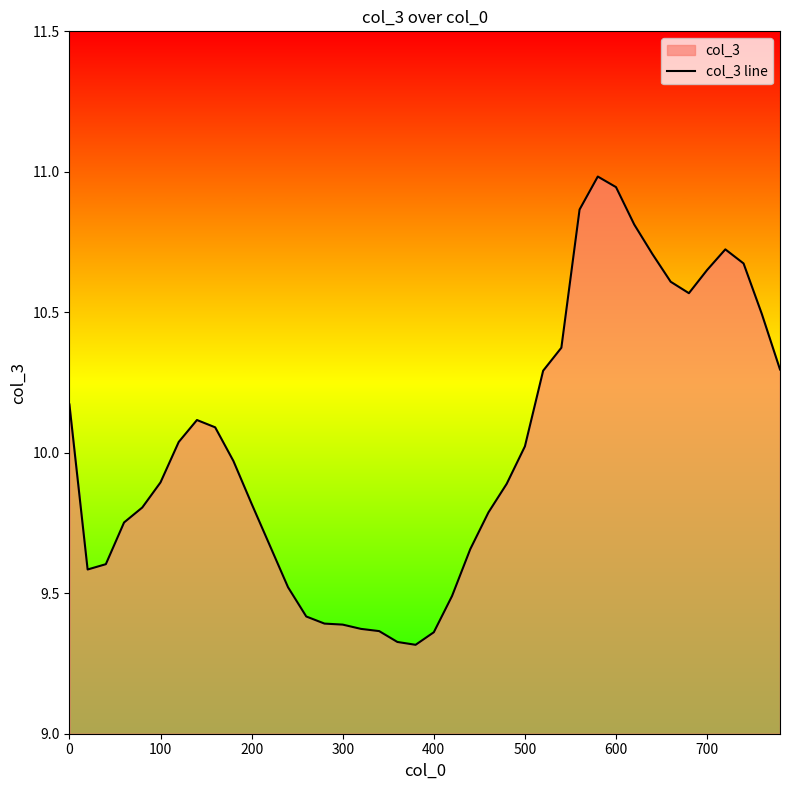

What is the greatest value displayed?

11.0